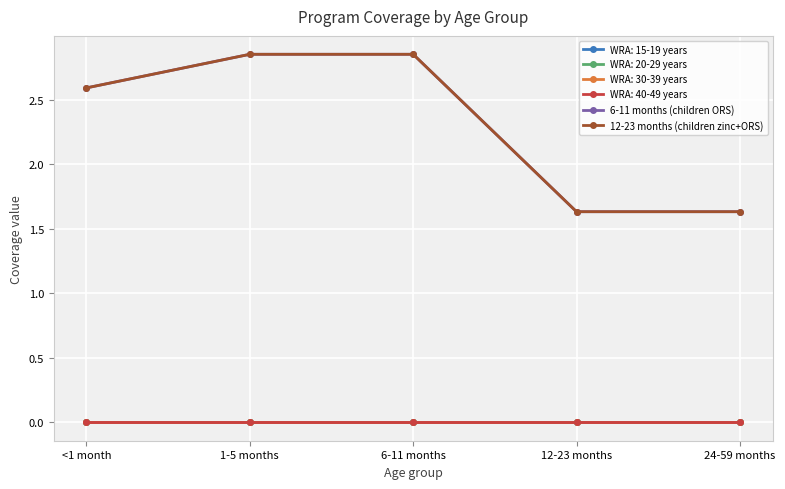

What is the total value across all series at <1 month?

5.2